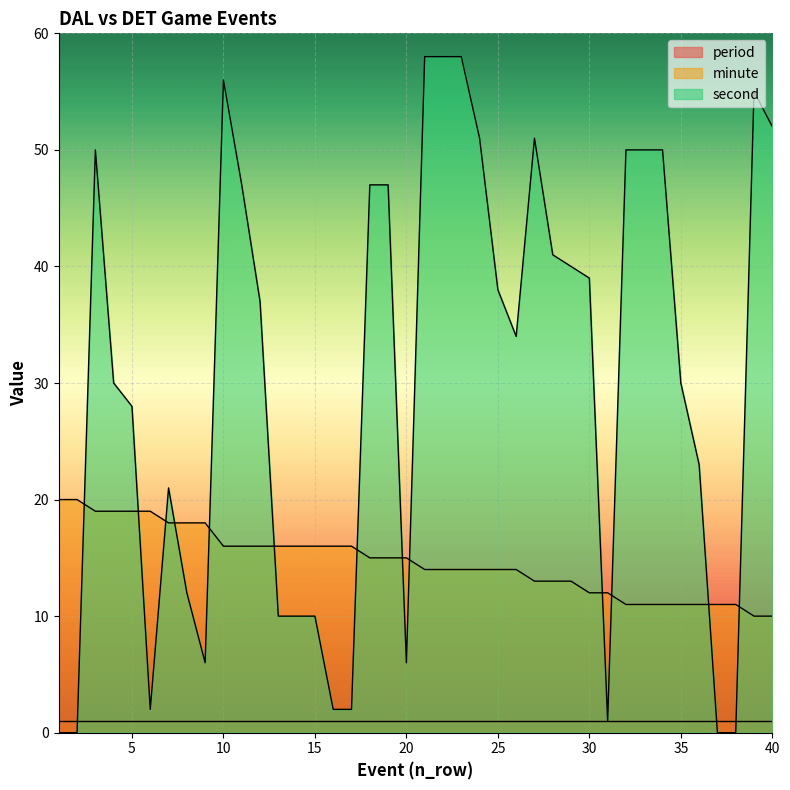

Which category has the lowest value across all series?

1